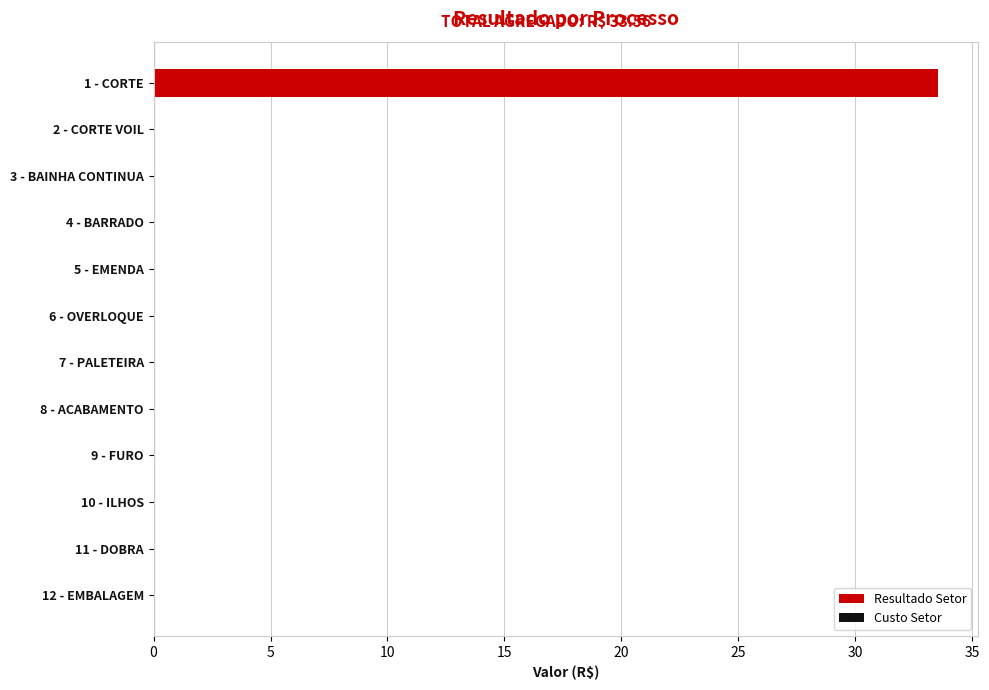

What is the change in value from 1 - CORTE to 10 - ILHOS?

-33.6